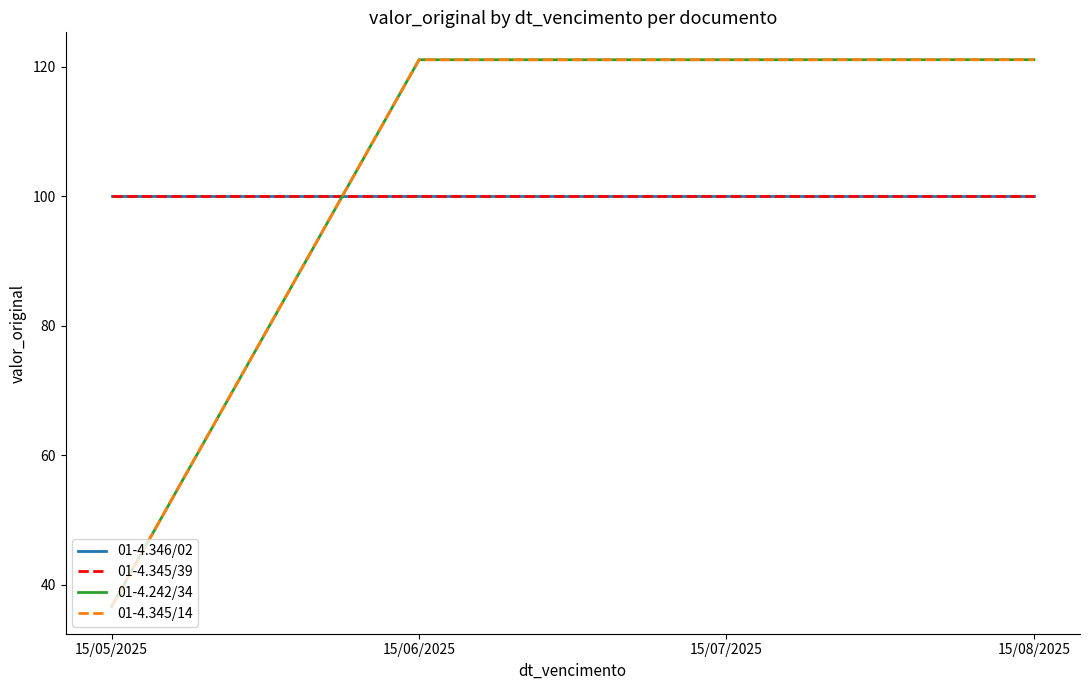

The 01-4.346/02 series shows 44.9 at 15/08/2025. True or false?

False